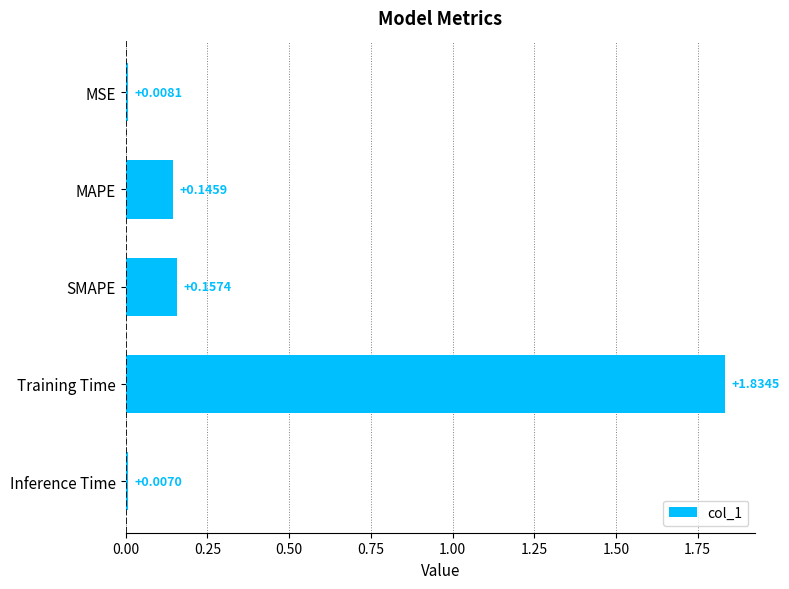

What is the label of the 2nd bar from the top?

MAPE